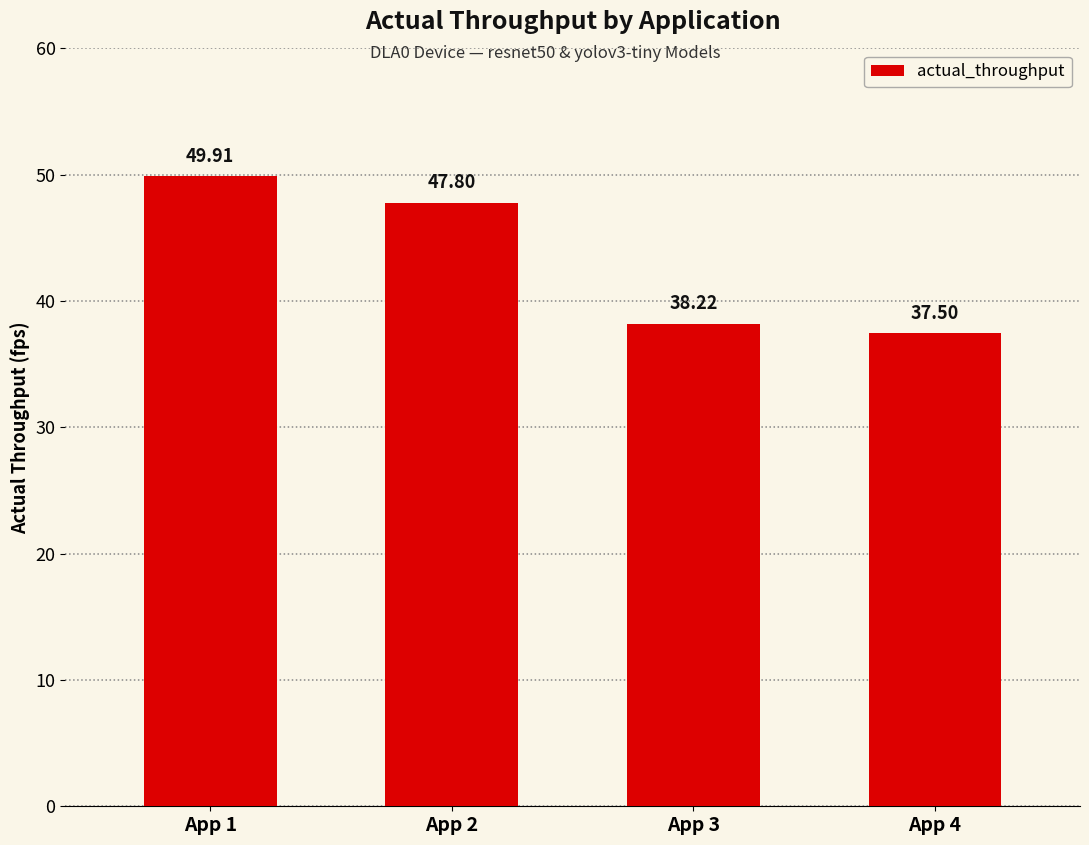

What is the minimum value shown in the chart?

37.5